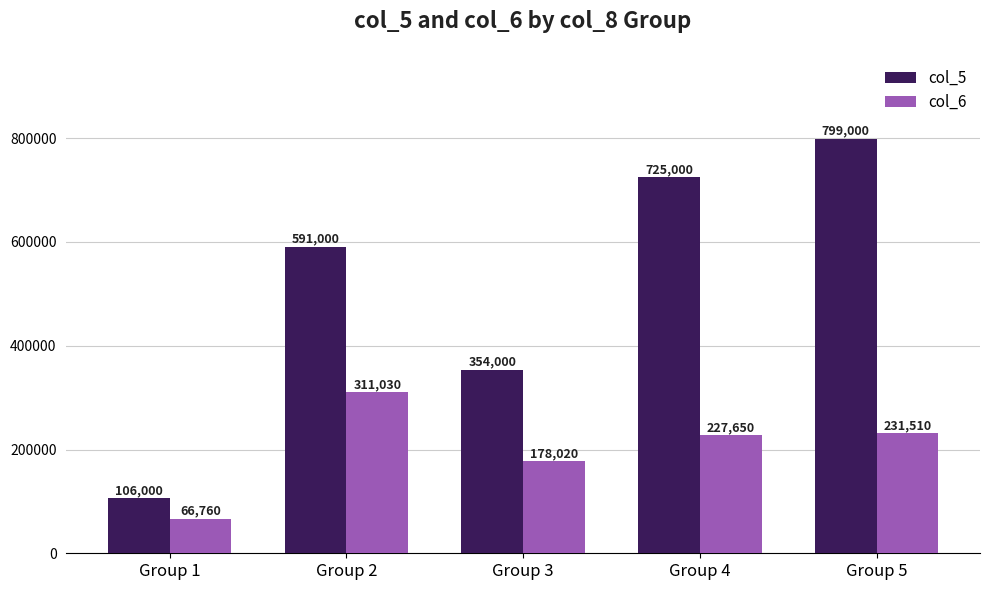

Reading left to right, extract all data points from this chart.

col_5: 106000	591000	354000	725000	799000
col_6: 66760	311030	178020	227650	231510